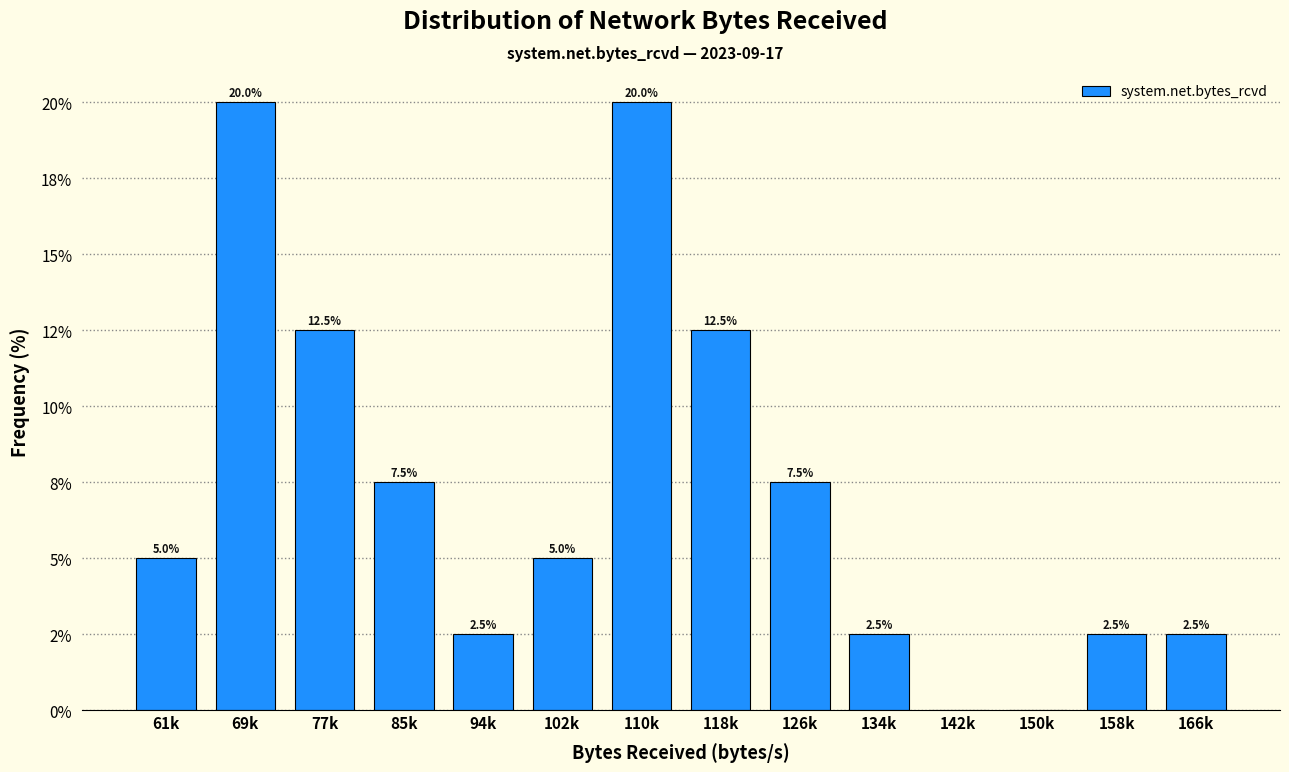

Are the bars horizontal?

No